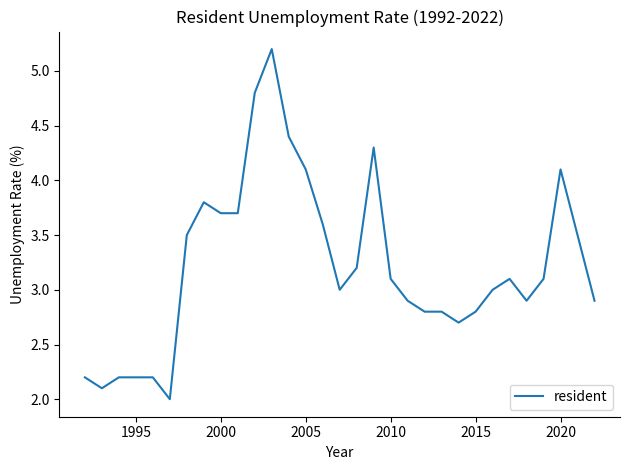

What is the difference between the maximum and minimum values?

3.2